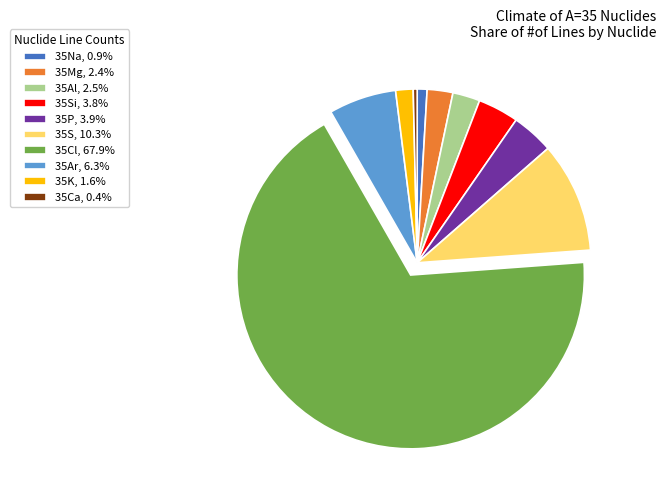

What is the ratio of the value at 35S, 10.3% to the value at 35Si, 3.8%?

2.7